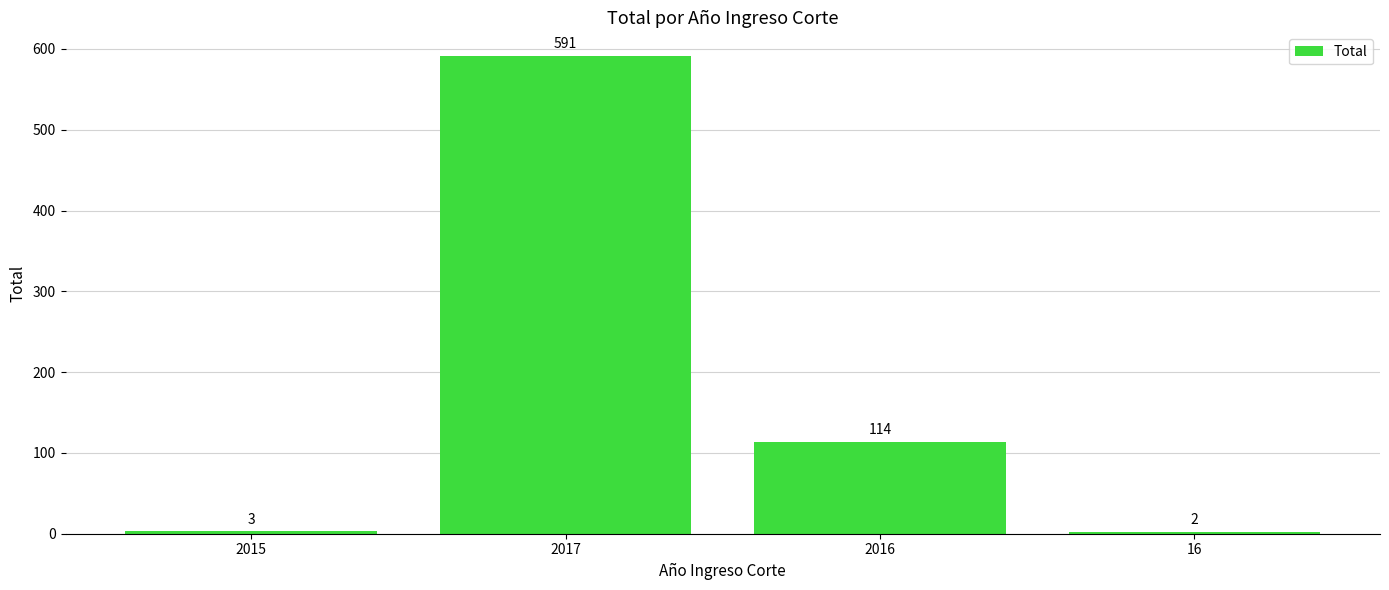

Is it true that the value at 2016 is 183?

False